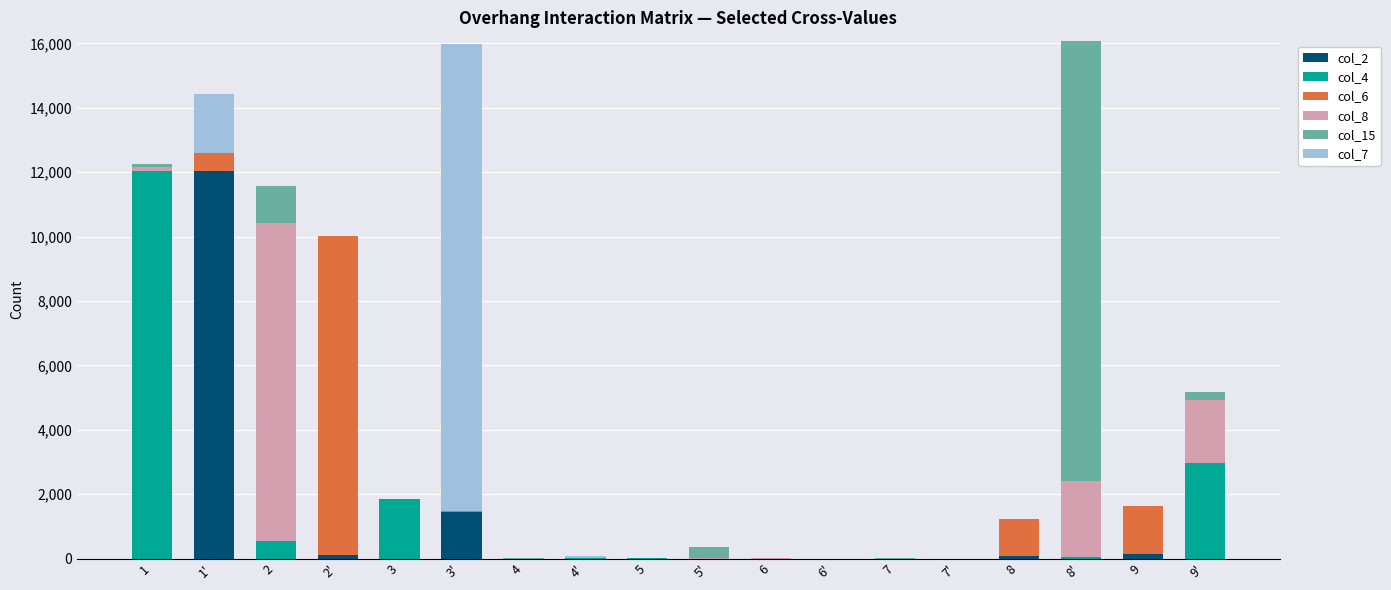

Is it true that col_2 equals 106 at 2'?

True